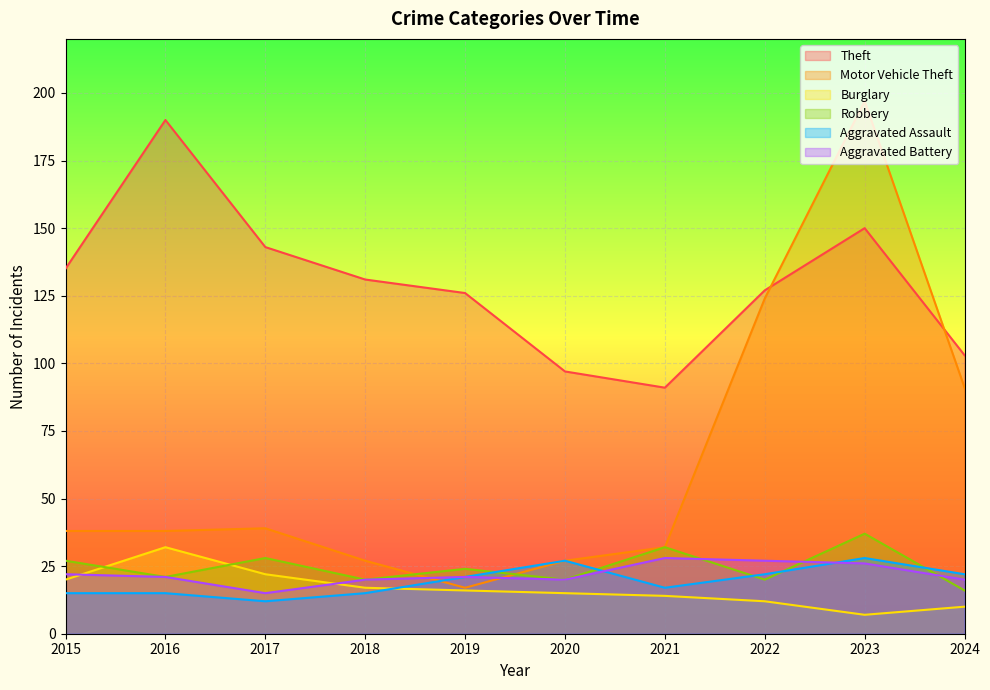

Reading left to right, what are all the values shown in this chart?

Theft: 2015=135	2016=190	2017=143	2018=131	2019=126	2020=97	2021=91	2022=127	2023=150	2024=103
Motor Vehicle Theft: 2015=38	2016=38	2017=39	2018=27	2019=17	2020=27	2021=32	2022=124	2023=197	2024=91
Burglary: 2015=20	2016=32	2017=22	2018=17	2019=16	2020=15	2021=14	2022=12	2023=7	2024=10
Robbery: 2015=27	2016=21	2017=28	2018=20	2019=24	2020=20	2021=32	2022=20	2023=37	2024=16
Aggravated Assault: 2015=15	2016=15	2017=12	2018=15	2019=21	2020=27	2021=17	2022=22	2023=28	2024=22
Aggravated Battery: 2015=22	2016=21	2017=15	2018=20	2019=21	2020=20	2021=28	2022=27	2023=26	2024=20